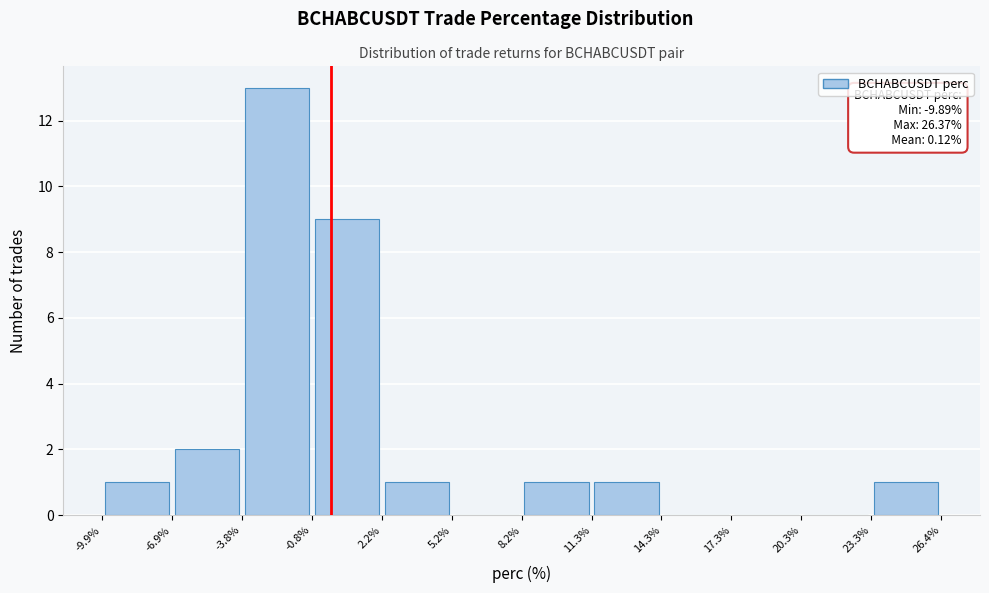

Which range on the x-axis has the tallest bar?

-3.8% to -0.8%